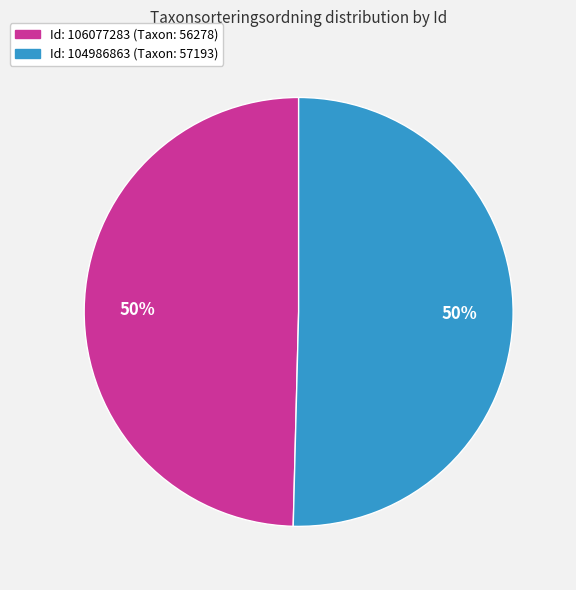

To the nearest percent, what is the average slice percentage?

50%